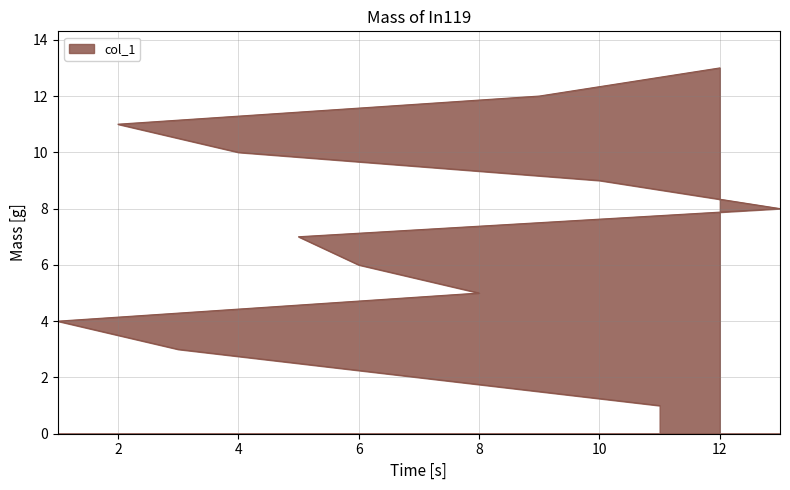

What is the difference between the values at 11 and 2?

10